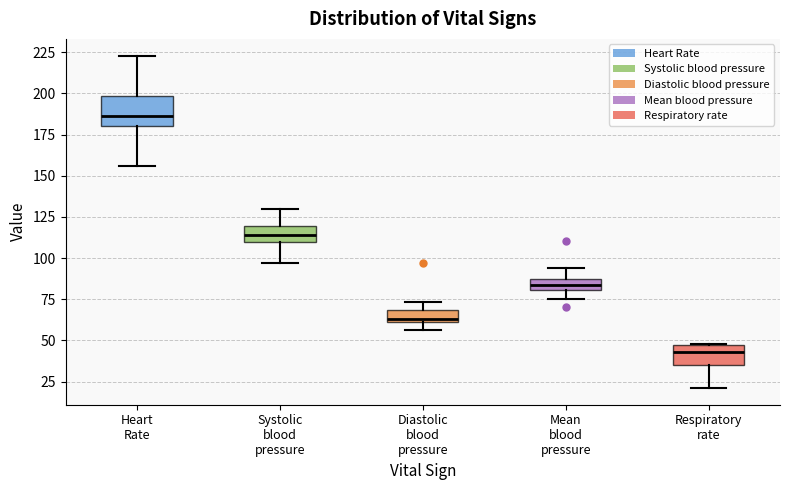

Where does the upper whisker of the box for Systolic blood pressure end on the y-axis? The values are not printed on the chart, so give them approximately, as read against the axis.

130